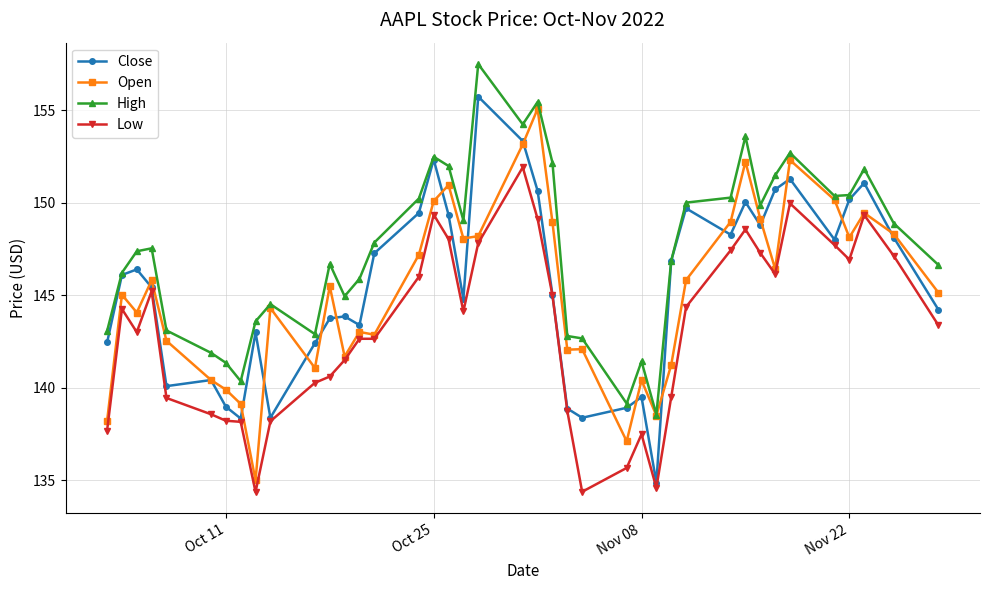

Which series has the largest total across all categories?

High